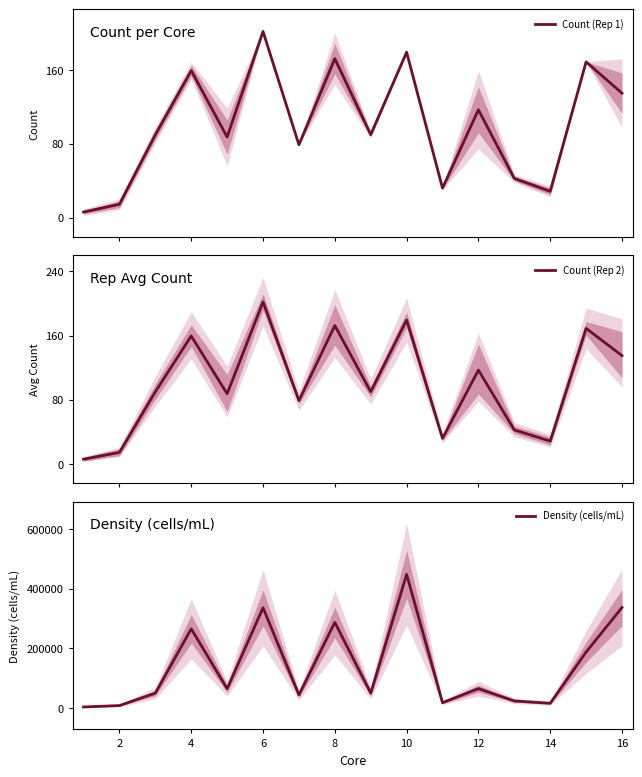

What is the average value of the Count (Rep 1) series?

100.3